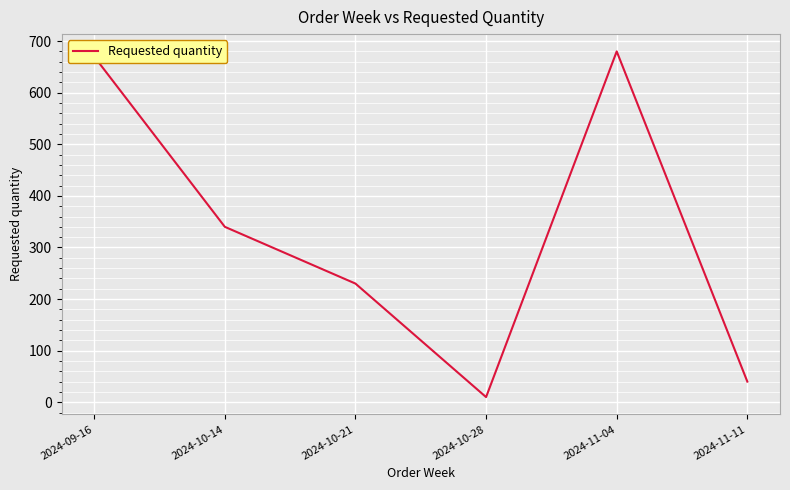

What is the difference between the values at 2024-10-21 and 2024-11-04?

450